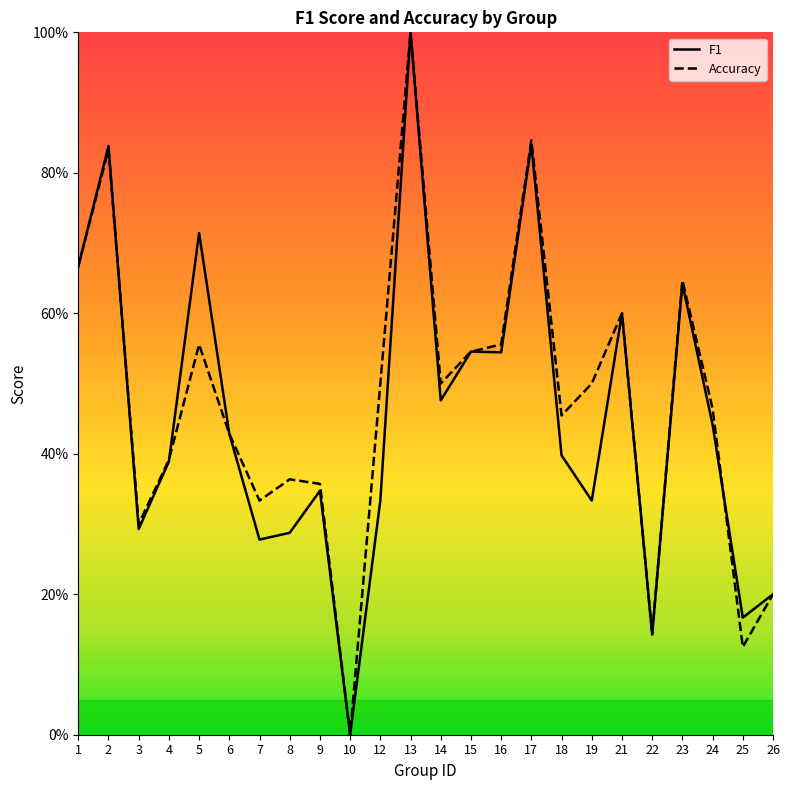

List the series in order of their peak value, lowest first.

f1, accuracy